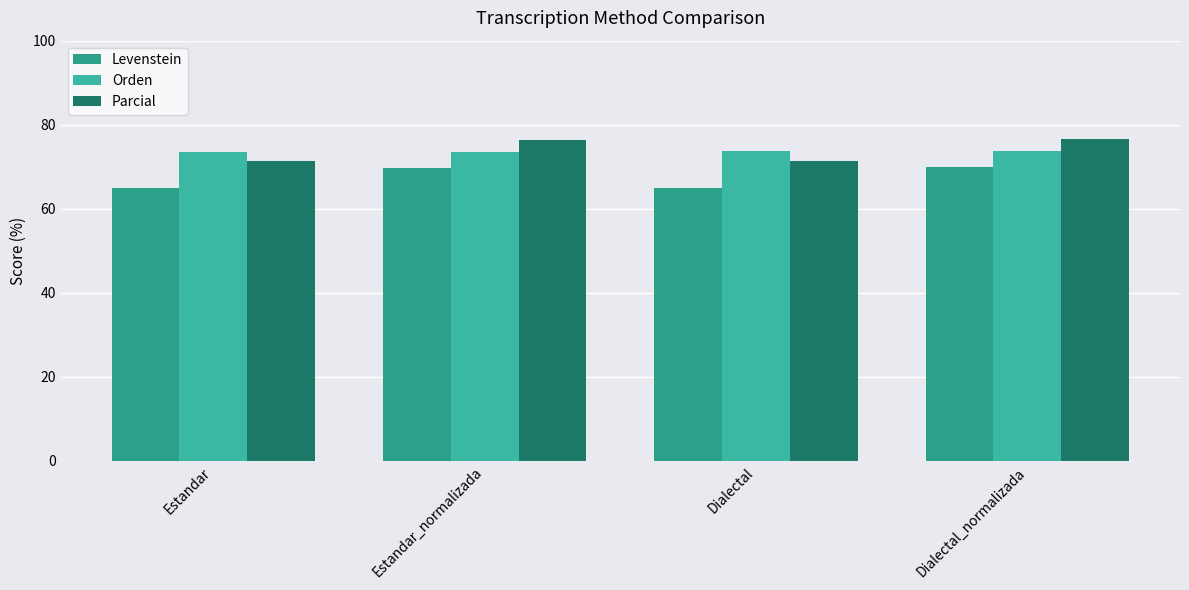

The value of Levenstein at Estandar_normalizada is 30.4. True or false?

False